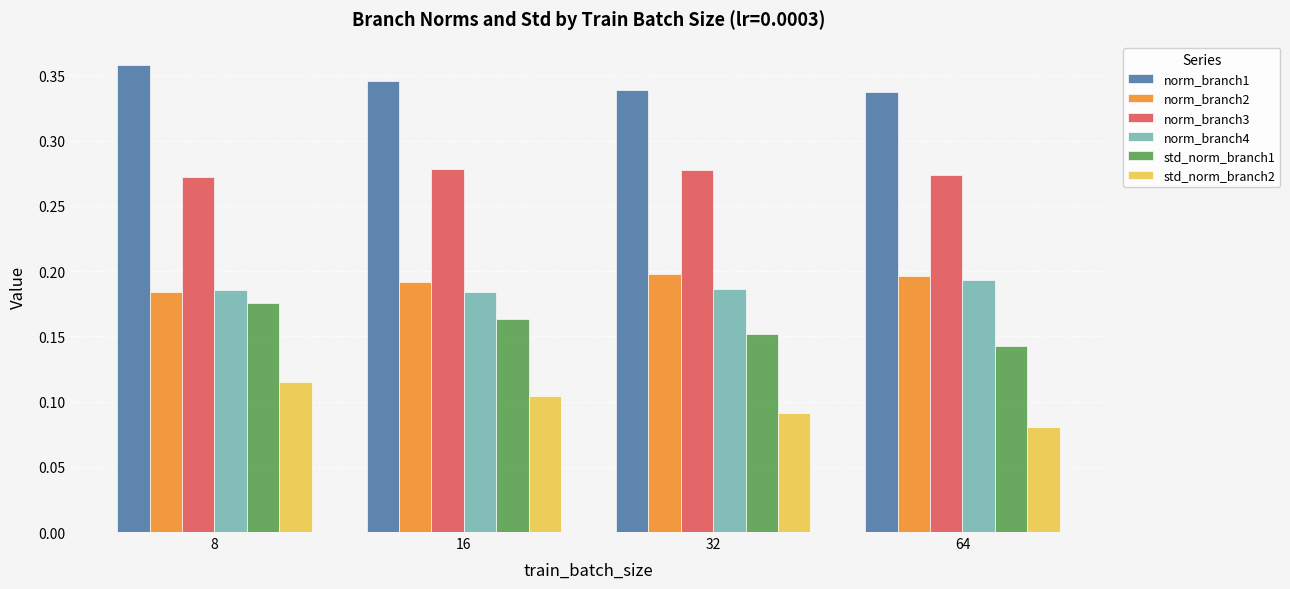

The value of norm_branch2 at 16 is 0.2. True or false?

True